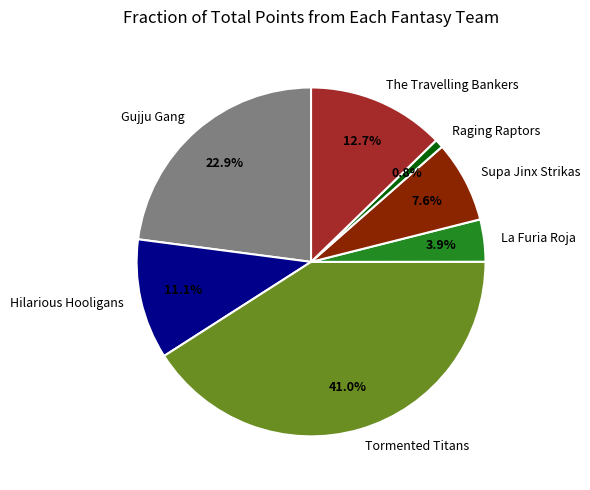

Count the number of slices in the pie.

7